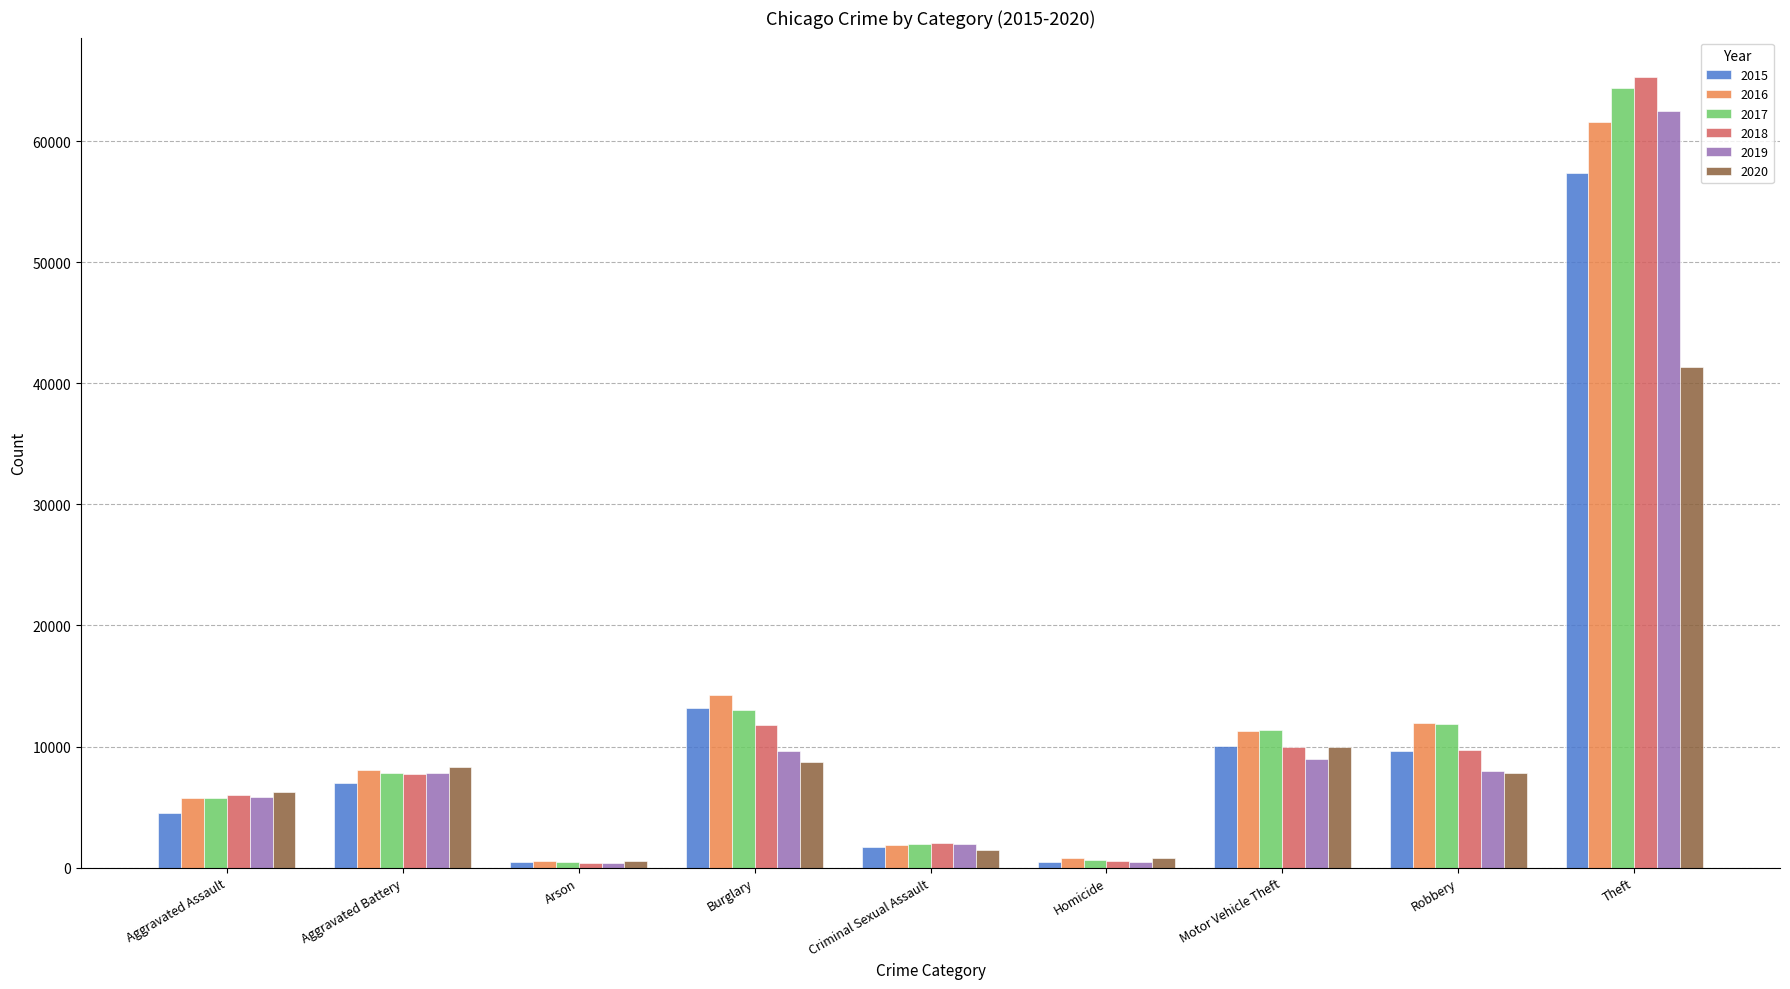

What is the greatest value displayed?

65290